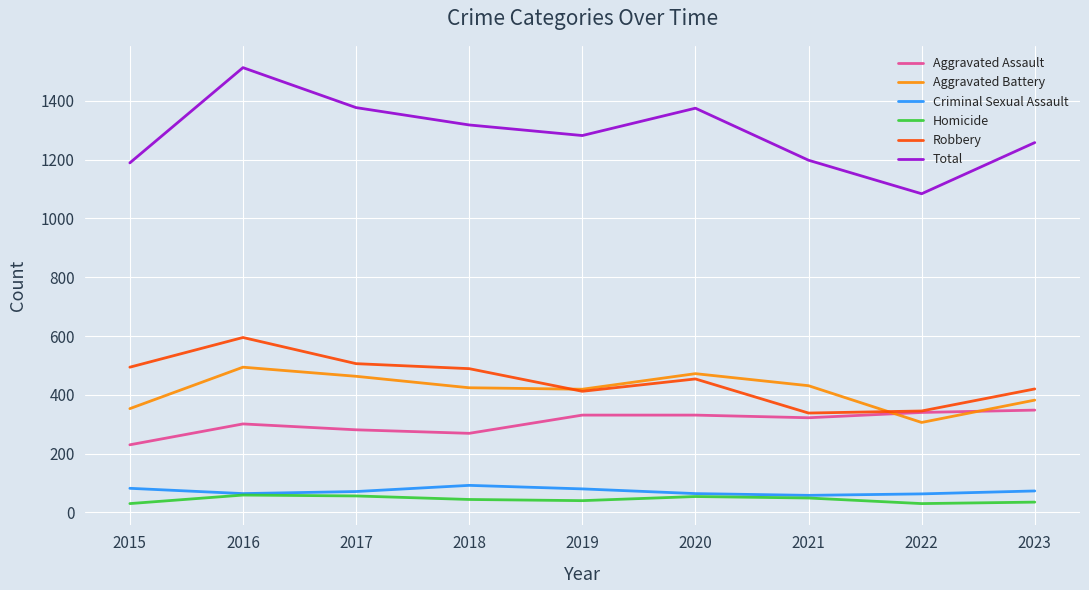

How many lines are shown in the chart?

6